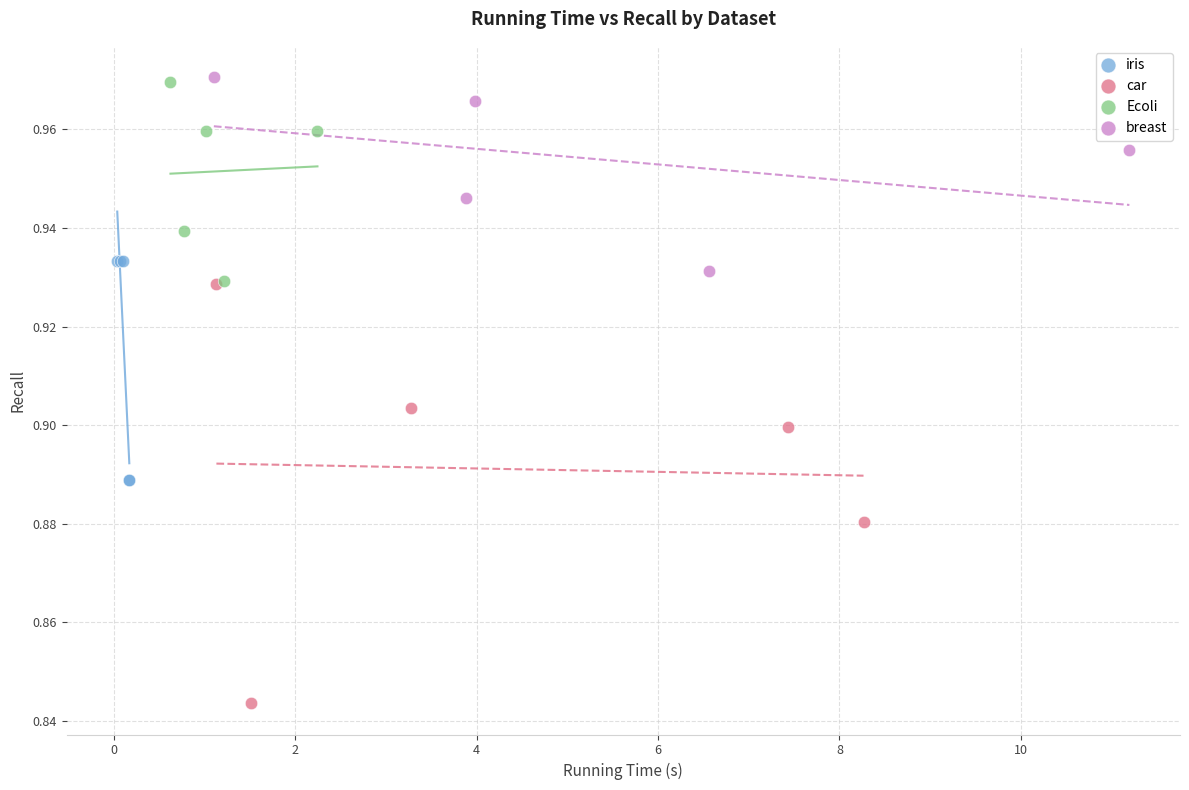

Which series reaches the minimum Y coordinate?

car